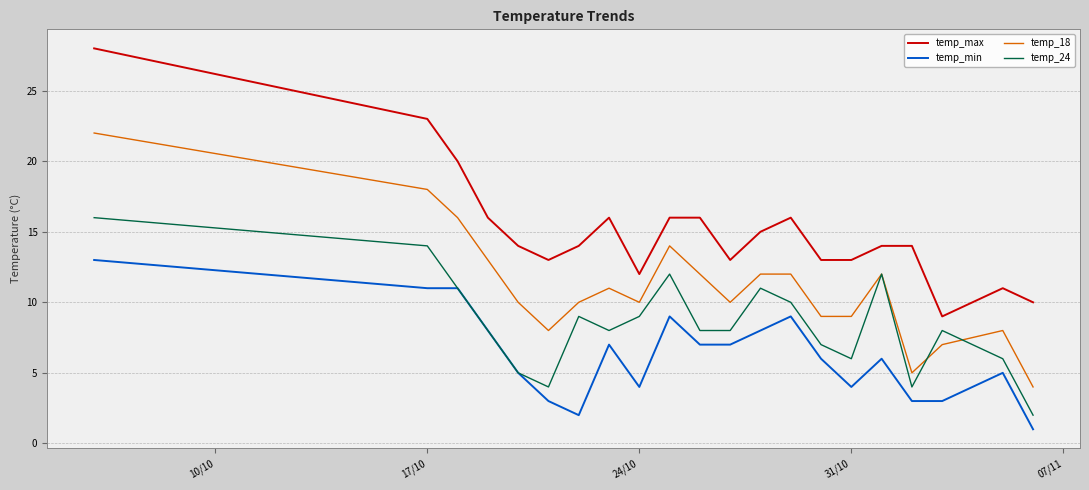

True or false: temp_max and temp_min intersect in this chart.

False